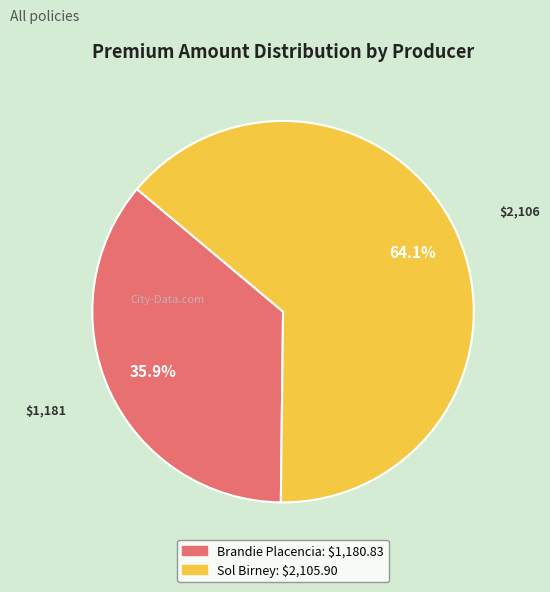

To the nearest percent, what is the difference between the largest and smallest slice percentages?

28%